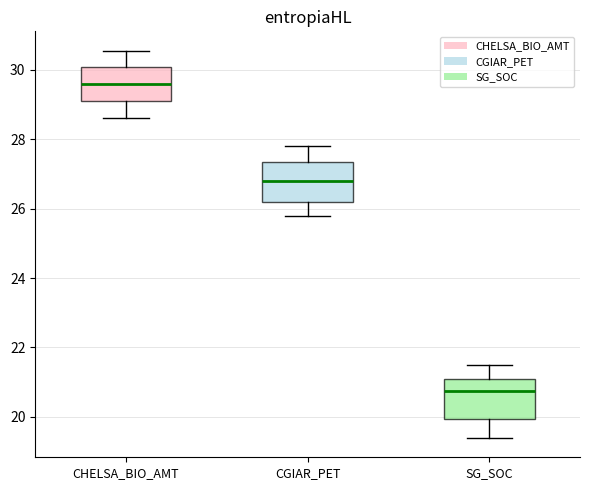

Reading left to right, transcribe this box plot: for each box, give where its median line is, the range the box spans, and where its two whiskers end, as read against the y-axis. The values are not printed on the chart, so give them approximately, as read against the axis.

CHELSA_BIO_AMT: median 29.6, box 29.0 to 30.0, whiskers 28.6 to 30.6
CGIAR_PET: median 26.8, box 26.2 to 27.4, whiskers 25.8 to 27.8
SG_SOC: median 20.8, box 20.0 to 21.0, whiskers 19.4 to 21.6